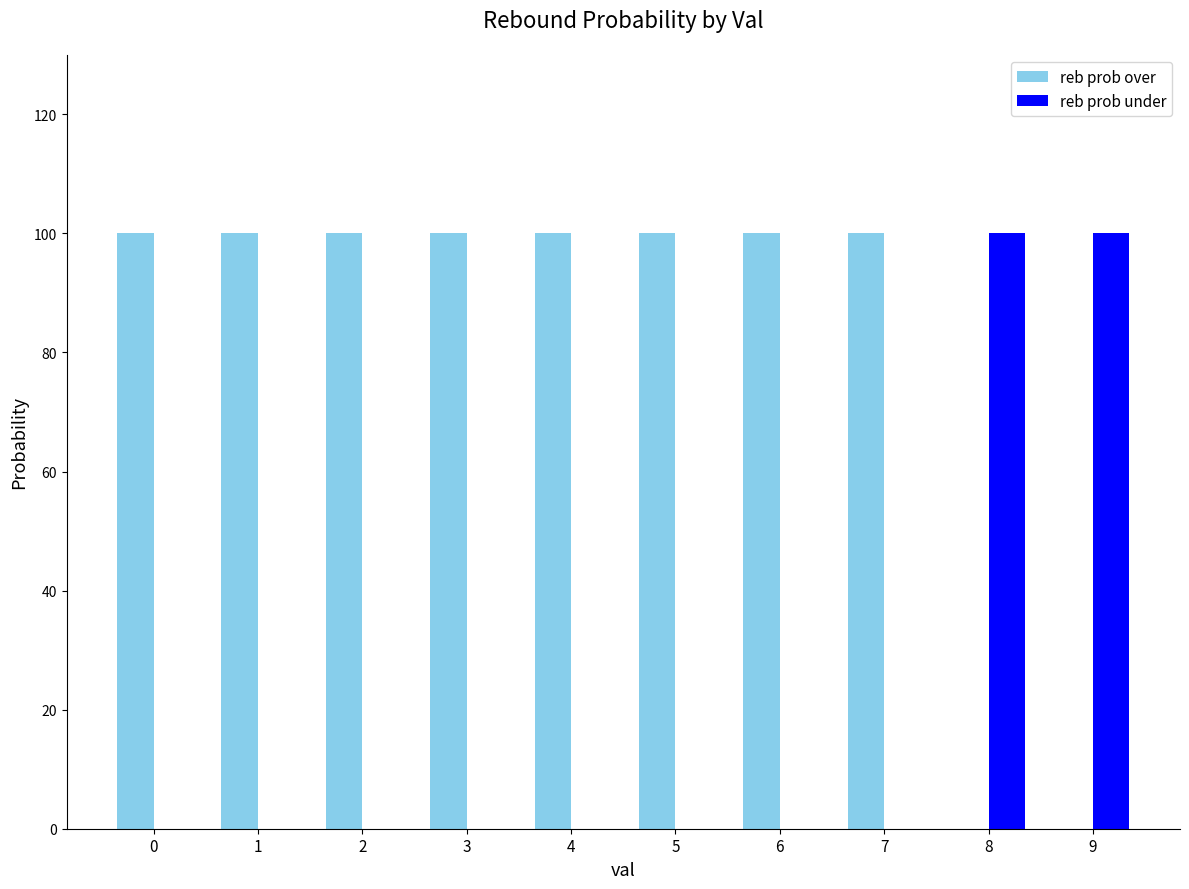

How many data points does each series have?

10